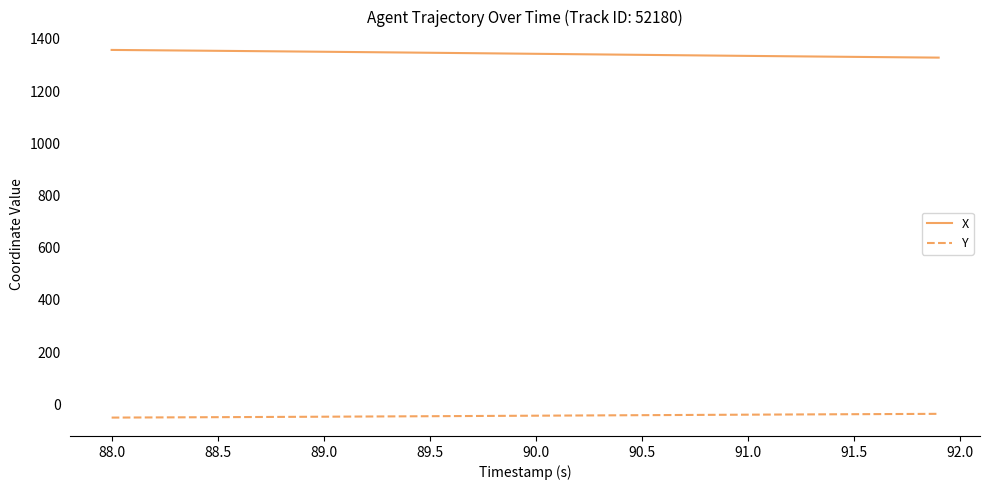

True or false: X and Y intersect in this chart.

False